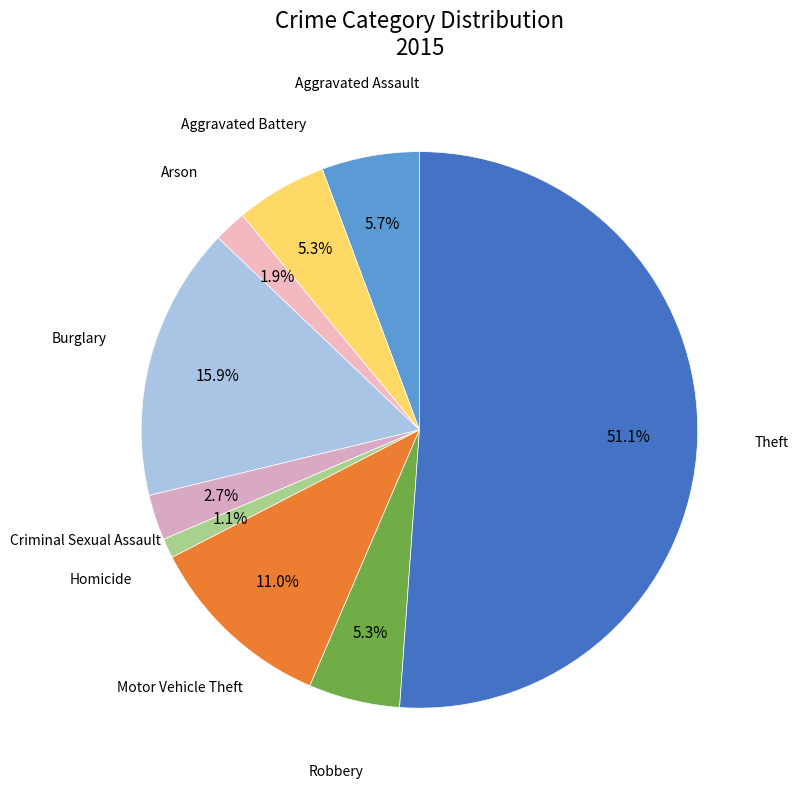

Count the number of slices in the pie.

9